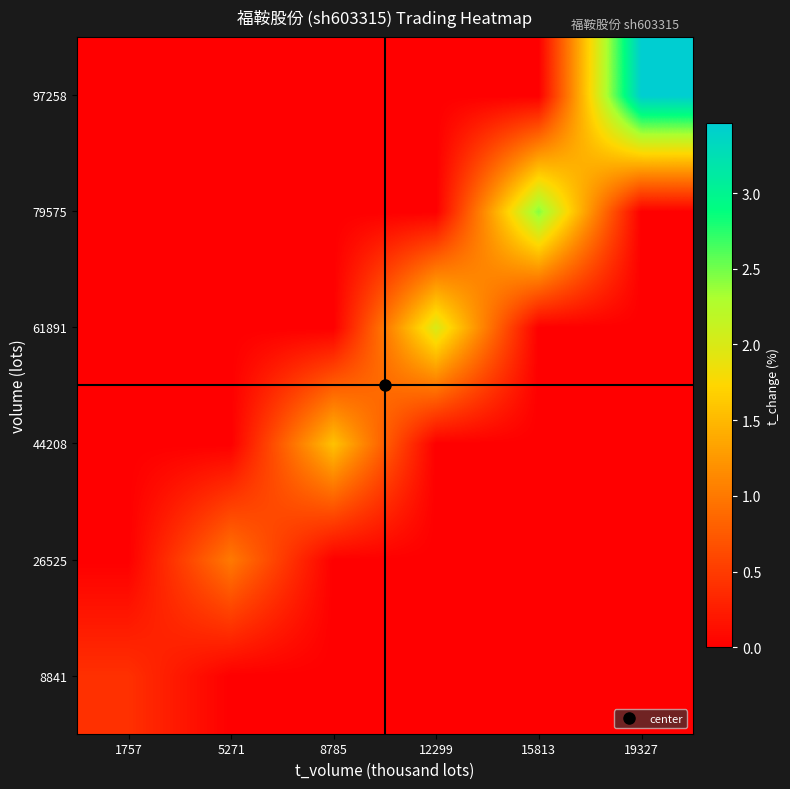

How many data points does each series have?

6